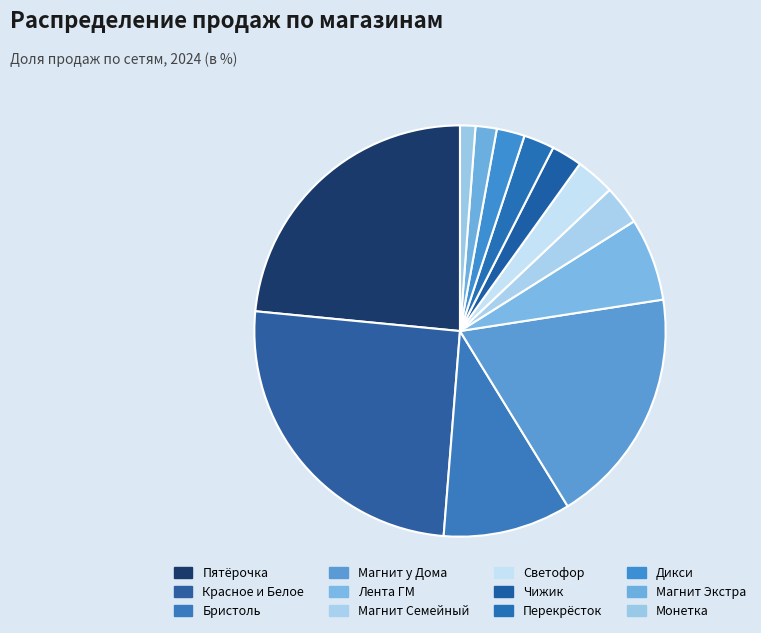

Is it true that Лента ГМ is 7% of the pie?

True